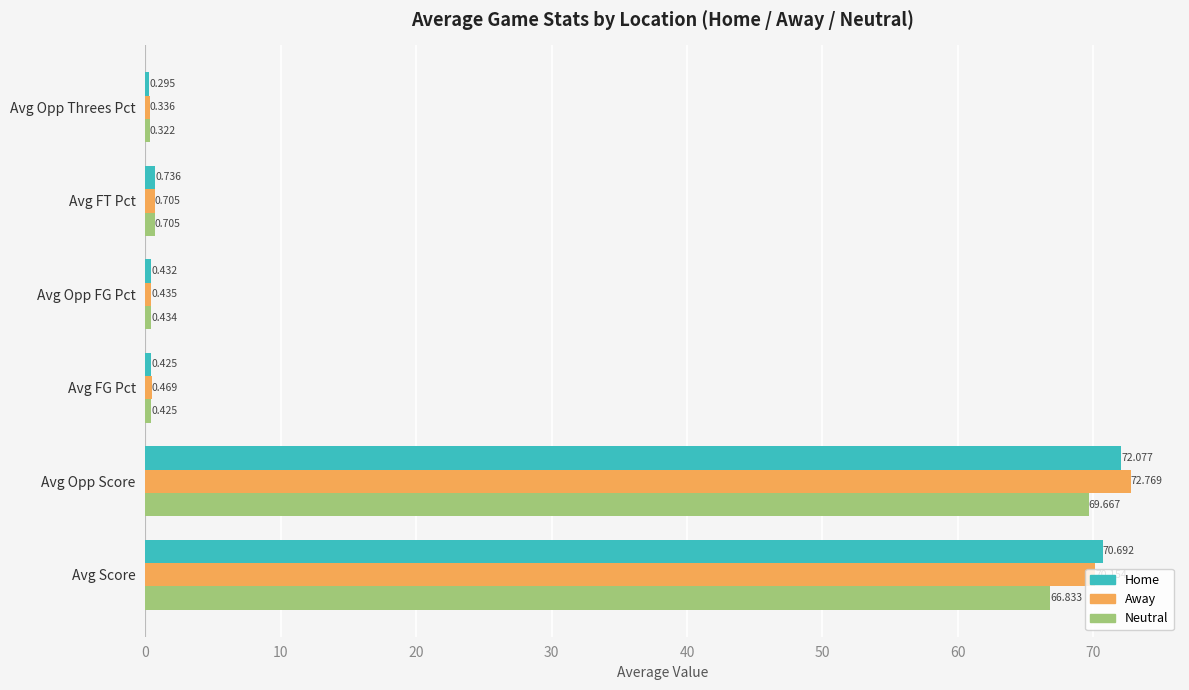

Which category has the lowest value in the Neutral series?

Avg Opp Threes Pct